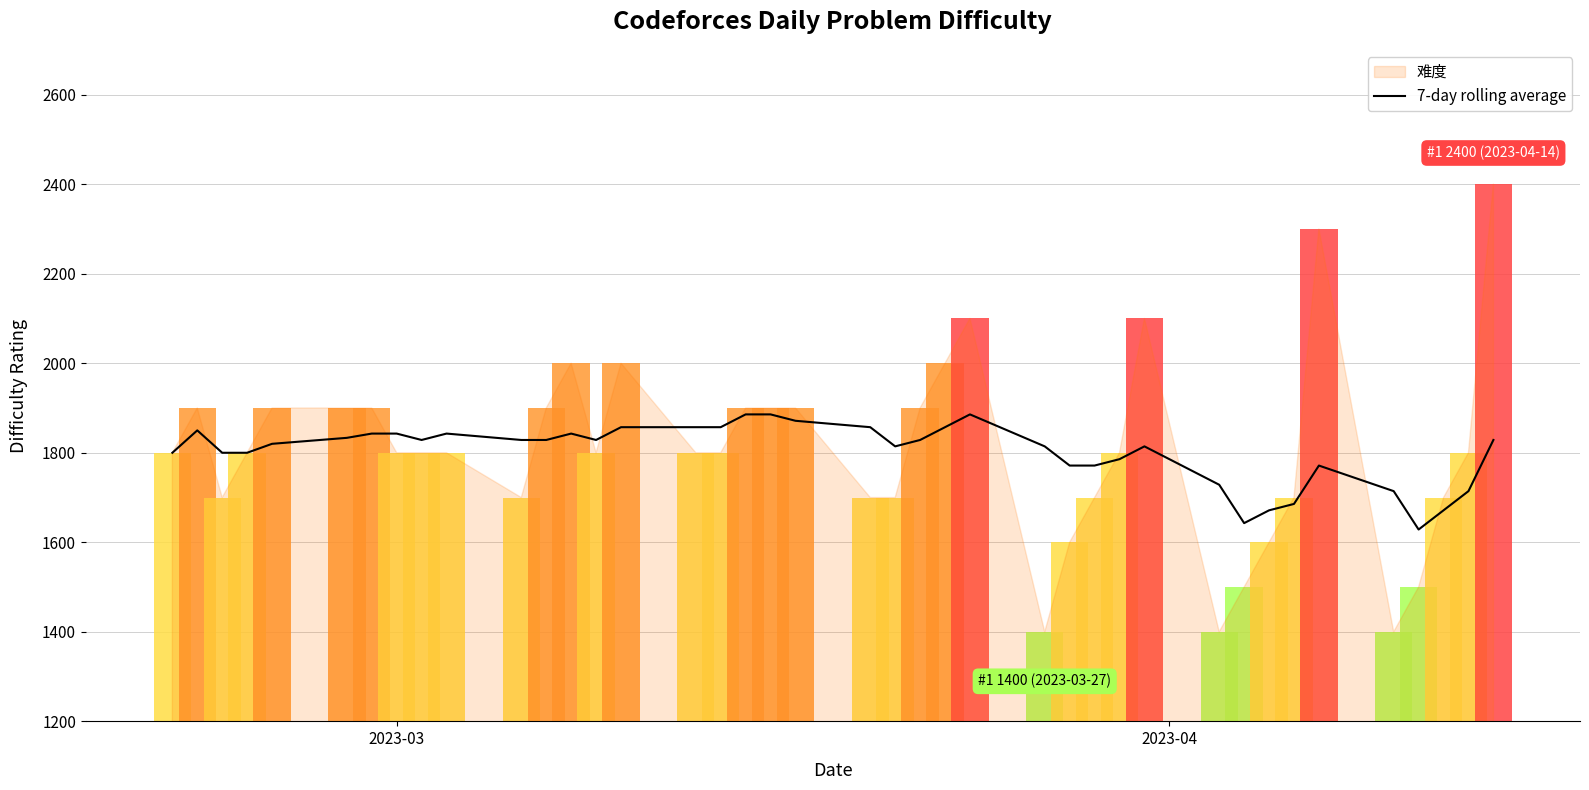

True or false: the data shows 677.1 at 37.

False